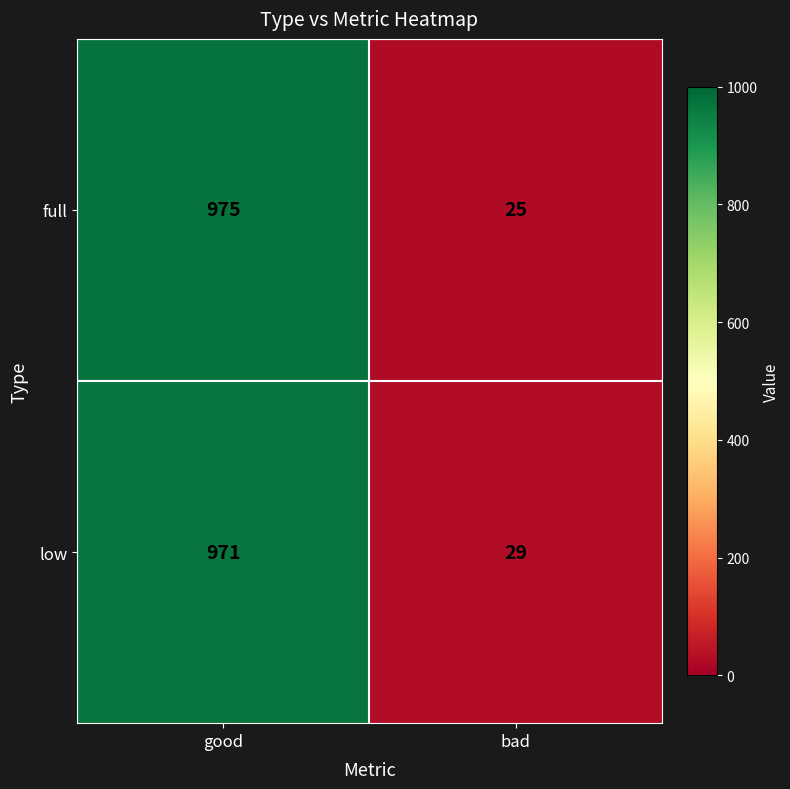

Between good and bad, which series saw the biggest shift?

full